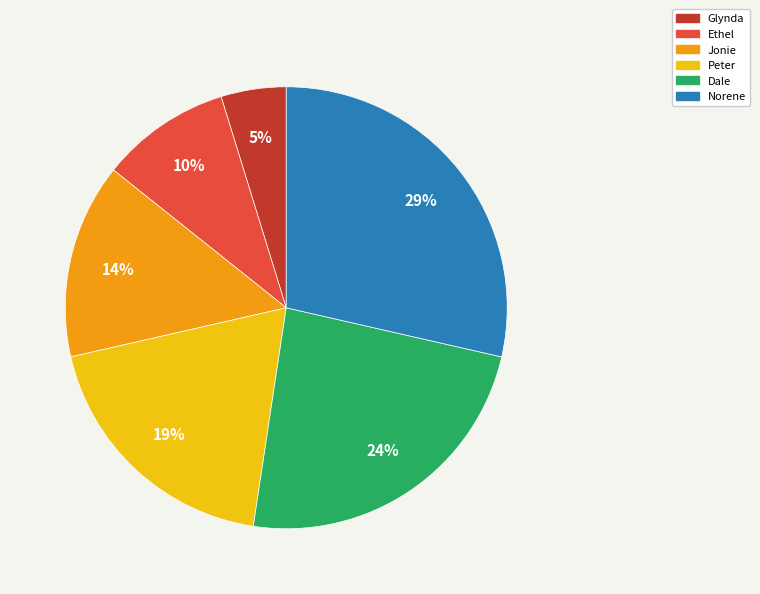

Is there a majority slice in this chart?

No